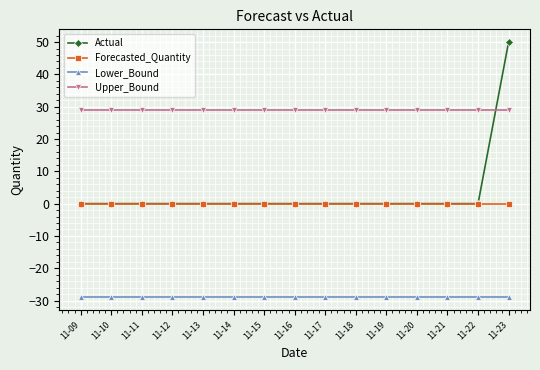

True or false: Upper_Bound and Forecasted_Quantity intersect in this chart.

False